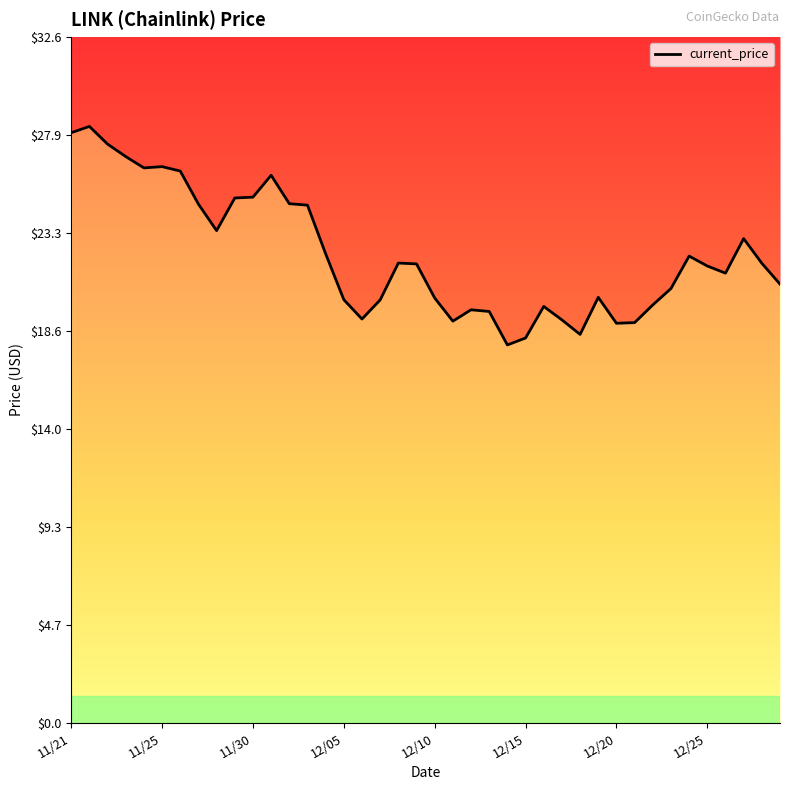

What is the sum of all values?

890.2